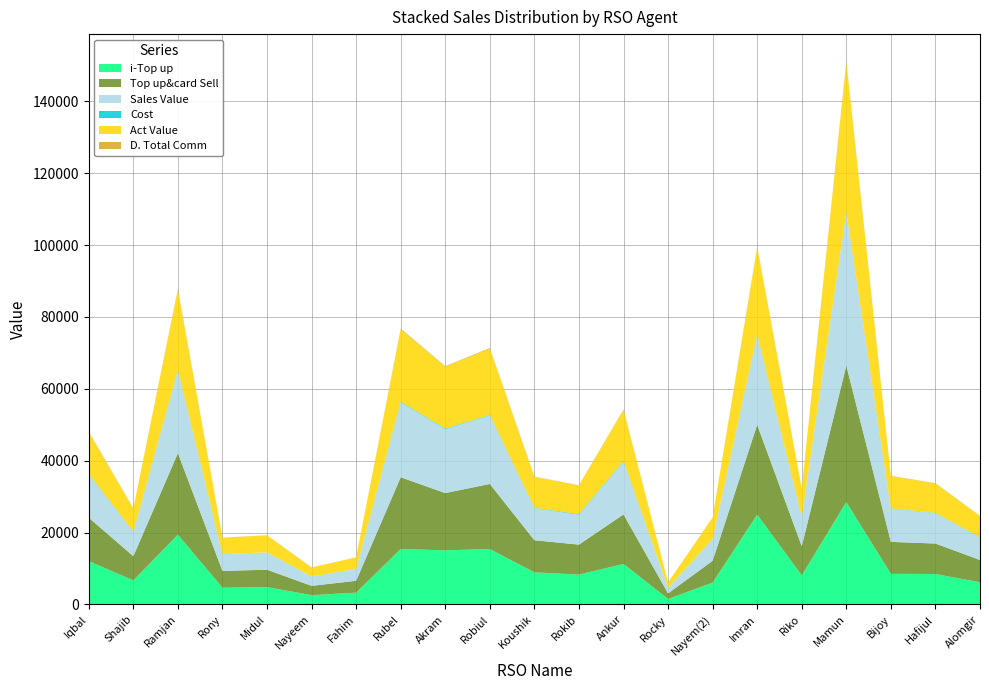

Reading left to right, list all the values displayed in this chart.

i-Top up: Iqbal=12073.0	Shajib=6714.0	Ramjan=19425.0	Rony=4670.0	Midul=4836.0	Nayeem=2590.0	Fahim=3294.0	Rubel=15449.0	Akram=15063.0	Robiul=15420.0	Koushik=8935.0	Rokib=8327.0	Ankur=11276.0	Rocky=1542.0	Nayem(2)=6081.0	Imran=25000.0	Riko=8107.0	Mamun=28484.0	Bijoy=8526.0	Hafijul=8479.0	Alomgir=6190.0
Top up&card Sell: Iqbal=12073.0	Shajib=6714.0	Ramjan=22675.0	Rony=4670.0	Midul=4836.0	Nayeem=2590.0	Fahim=3294.0	Rubel=19949.0	Akram=15933.0	Robiul=18120.0	Koushik=8935.0	Rokib=8327.0	Ankur=13776.0	Rocky=1542.0	Nayem(2)=6081.0	Imran=25000.0	Riko=8107.0	Mamun=37984.0	Bijoy=8886.0	Hafijul=8479.0	Alomgir=6190.0
Sales Value: Iqbal=12073.0	Shajib=6714.0	Ramjan=23057.0	Rony=4670.0	Midul=4836.0	Nayeem=2590.0	Fahim=3294.0	Rubel=20859.0	Akram=17798.0	Robiul=19075.0	Koushik=8935.0	Rokib=8327.0	Ankur=14731.0	Rocky=1542.0	Nayem(2)=6081.0	Imran=25000.0	Riko=8107.0	Mamun=42687.0	Bijoy=9268.0	Hafijul=8479.0	Alomgir=6190.0
Cost: Iqbal=121.0	Shajib=79.0	Ramjan=153.0	Rony=31.0	Midul=0.0	Nayeem=18.0	Fahim=31.0	Rubel=161.0	Akram=160.0	Robiul=126.0	Koushik=100.0	Rokib=180.0	Ankur=170.0	Rocky=0.0	Nayem(2)=20.0	Imran=150.0	Riko=70.0	Mamun=145.0	Bijoy=84.0	Hafijul=80.0	Alomgir=100.0
Act Value: Iqbal=11620.0	Shajib=6450.4	Ramjan=22280.4	Rony=4510.6	Midul=4703.0	Nayeem=2500.8	Fahim=3172.4	Rubel=20149.4	Akram=17199.8	Robiul=18450.7	Koushik=8589.3	Rokib=7918.0	Ankur=14182.2	Rocky=1499.6	Nayem(2)=5893.8	Imran=24162.5	Riko=7814.1	Mamun=41497.4	Bijoy=8939.6	Hafijul=8165.8	Alomgir=5919.8
D. Total Comm: Iqbal=114.7	Shajib=63.8	Ramjan=215.4	Rony=44.4	Midul=45.9	Nayeem=24.6	Fahim=31.3	Rubel=189.5	Akram=151.4	Robiul=172.1	Koushik=84.9	Rokib=79.1	Ankur=130.9	Rocky=14.6	Nayem(2)=57.8	Imran=237.5	Riko=77.0	Mamun=360.8	Bijoy=84.4	Hafijul=80.6	Alomgir=58.8